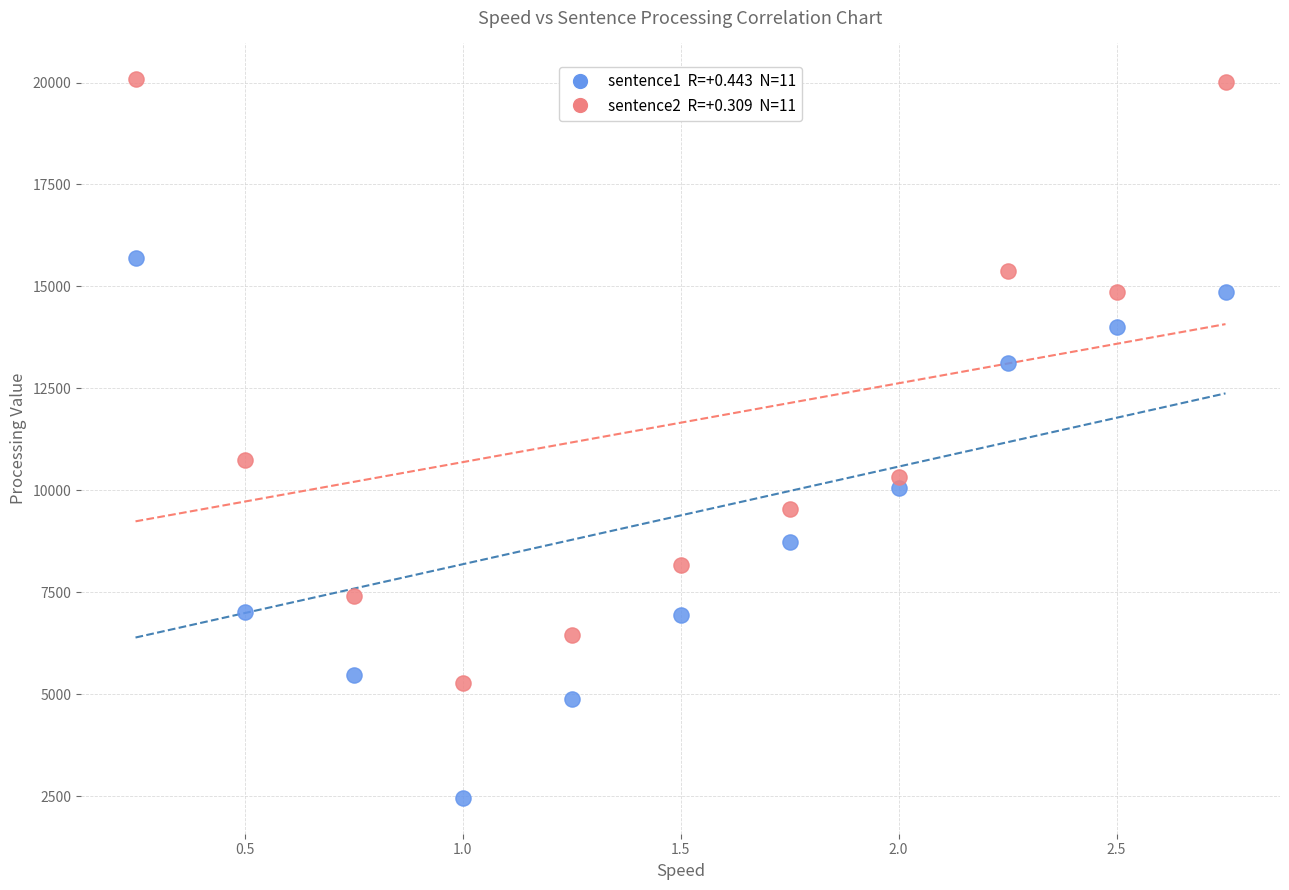

Across all series, what Y value is closest to 11266?

10747.2